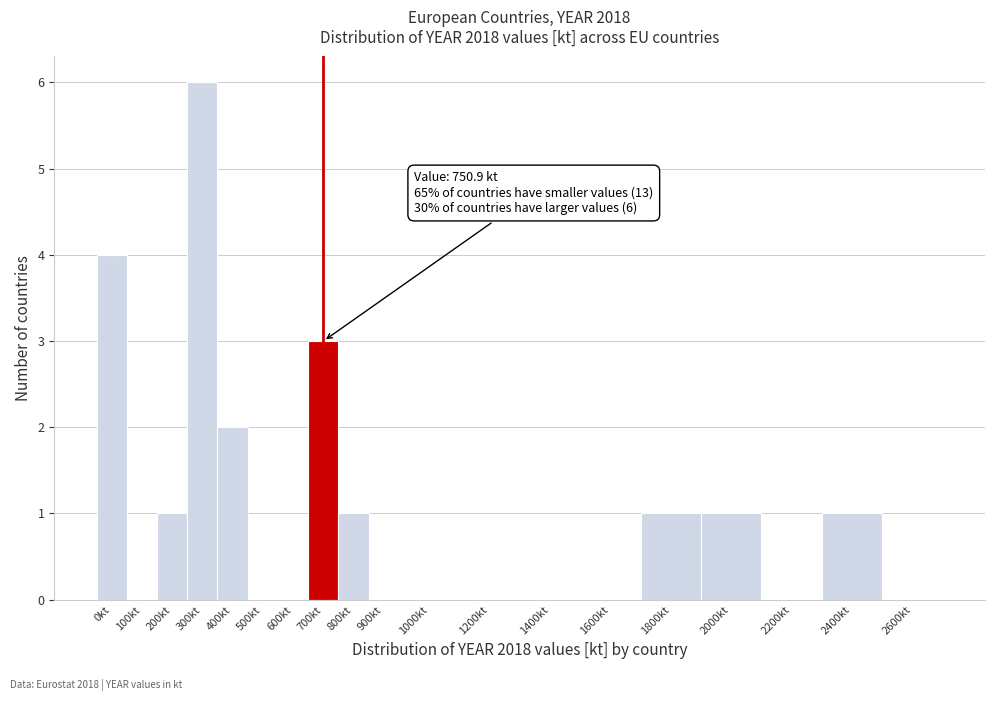

Reading left to right, extract all data points from this chart.

0kt=4	100kt=0	200kt=1	300kt=6	400kt=2	500kt=0	600kt=0	700kt=3	800kt=1	900kt=0	1000kt=0	1200kt=0	1400kt=0	1600kt=0	1800kt=1	2000kt=1	2200kt=0	2400kt=1	2600kt=0